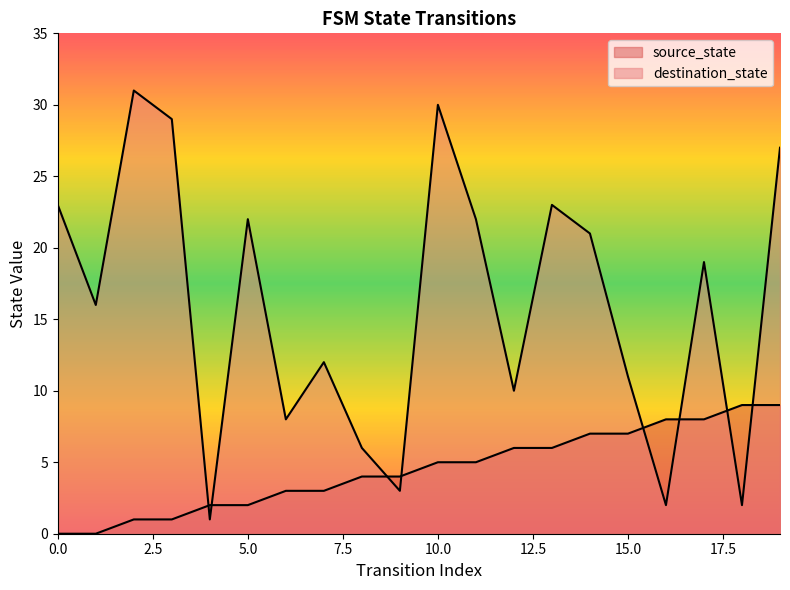

How many source_state values are between 2 and 7?

12